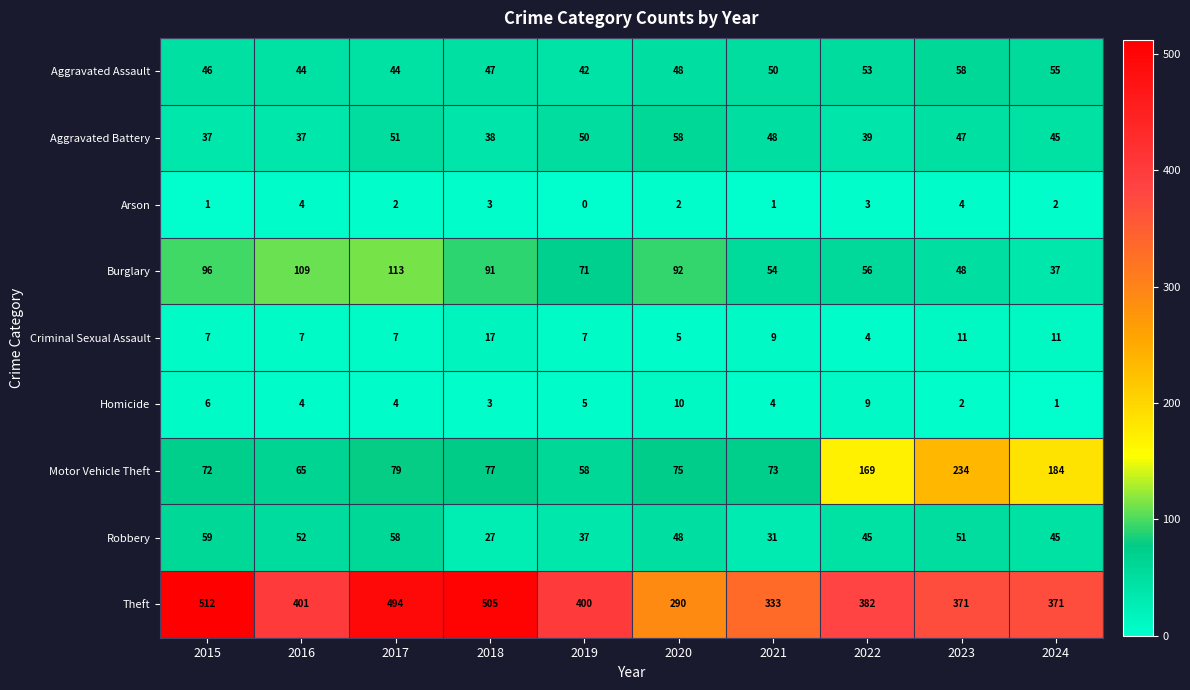

What is the difference between the second highest and second lowest values in the Burglary series?

61